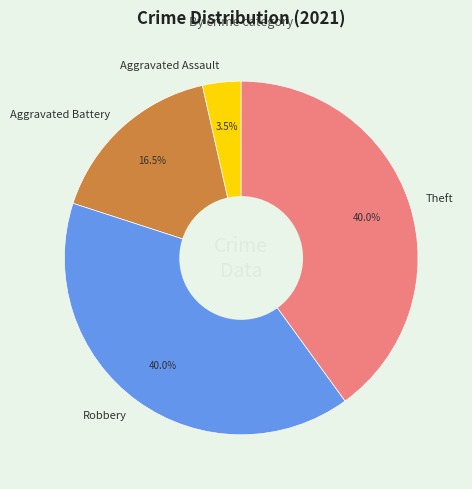

The Aggravated Assault slice represents 10% of the pie. True or false?

False